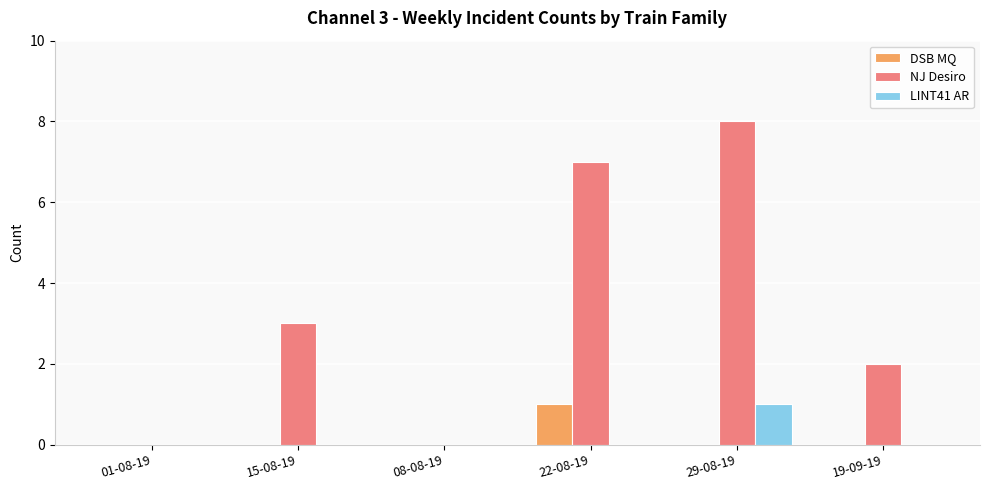

How many distinct data groups are displayed?

3